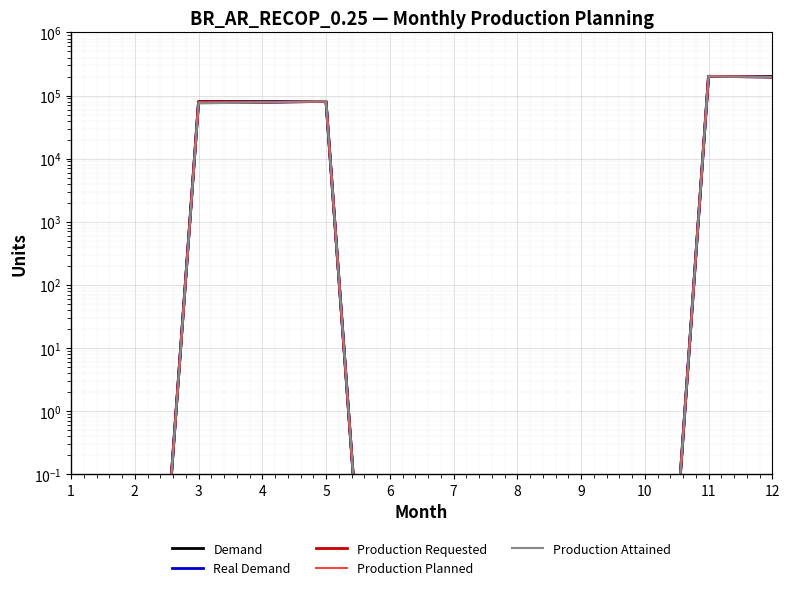

Rank the categories by Real Demand value from lowest to highest.

1, 2, 6, 7, 8, 9, 10, 4, 3, 5, 12, 11